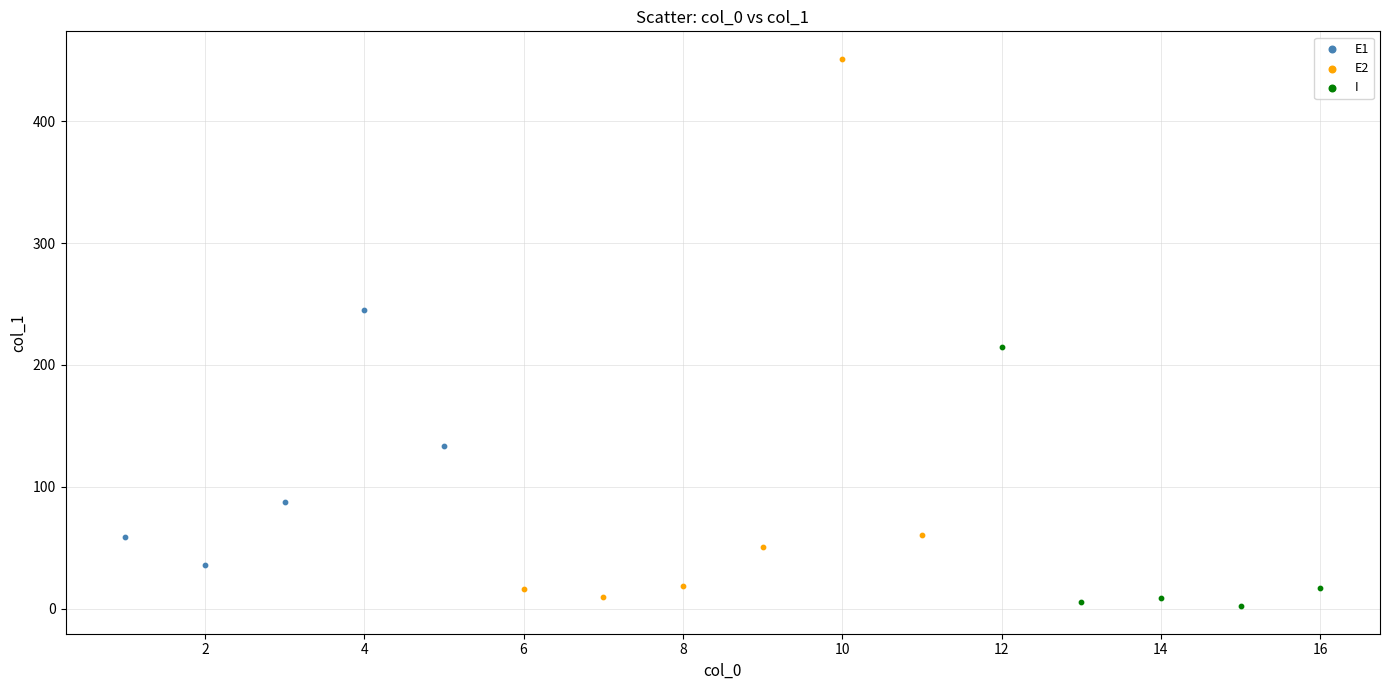

Which series contains the lowest Y value?

I